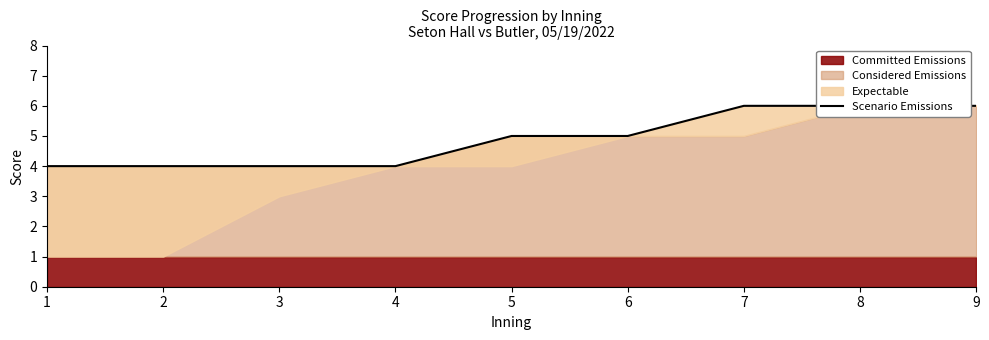

What is the change in value from 1 to 5?

+1